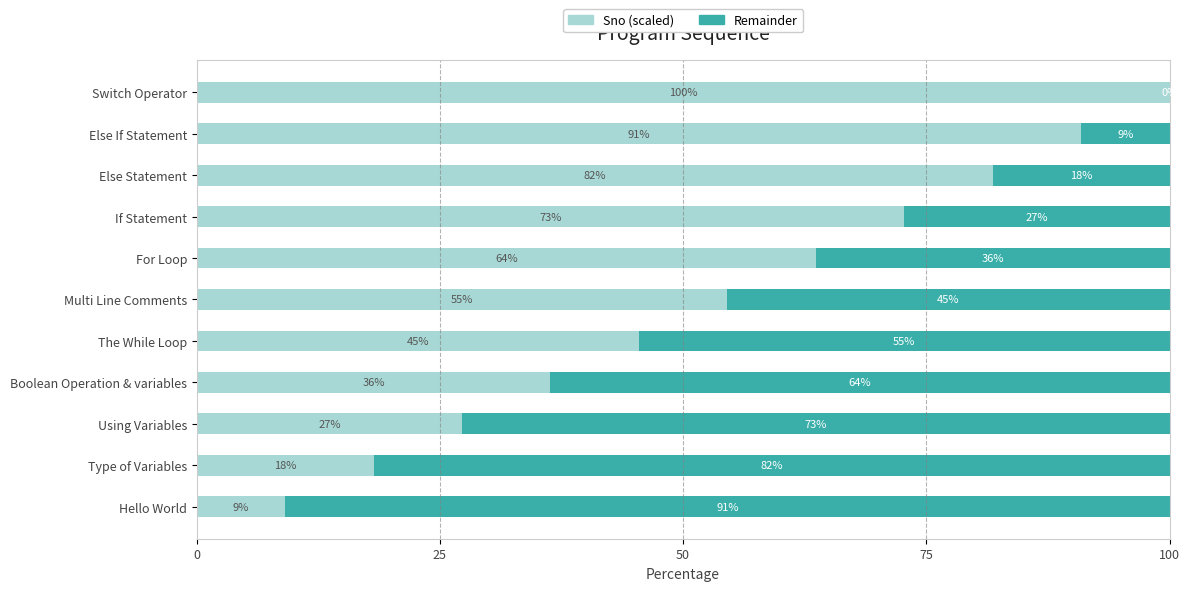

What is the sum of all Remainder values?

500.0